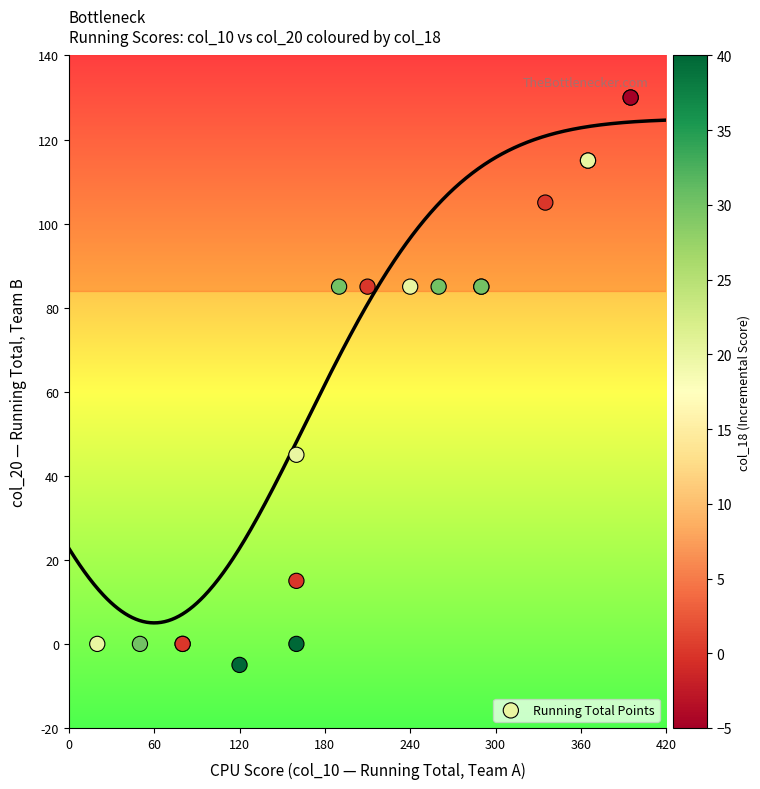

What Y value in the scatter plot is closest to 62?

45